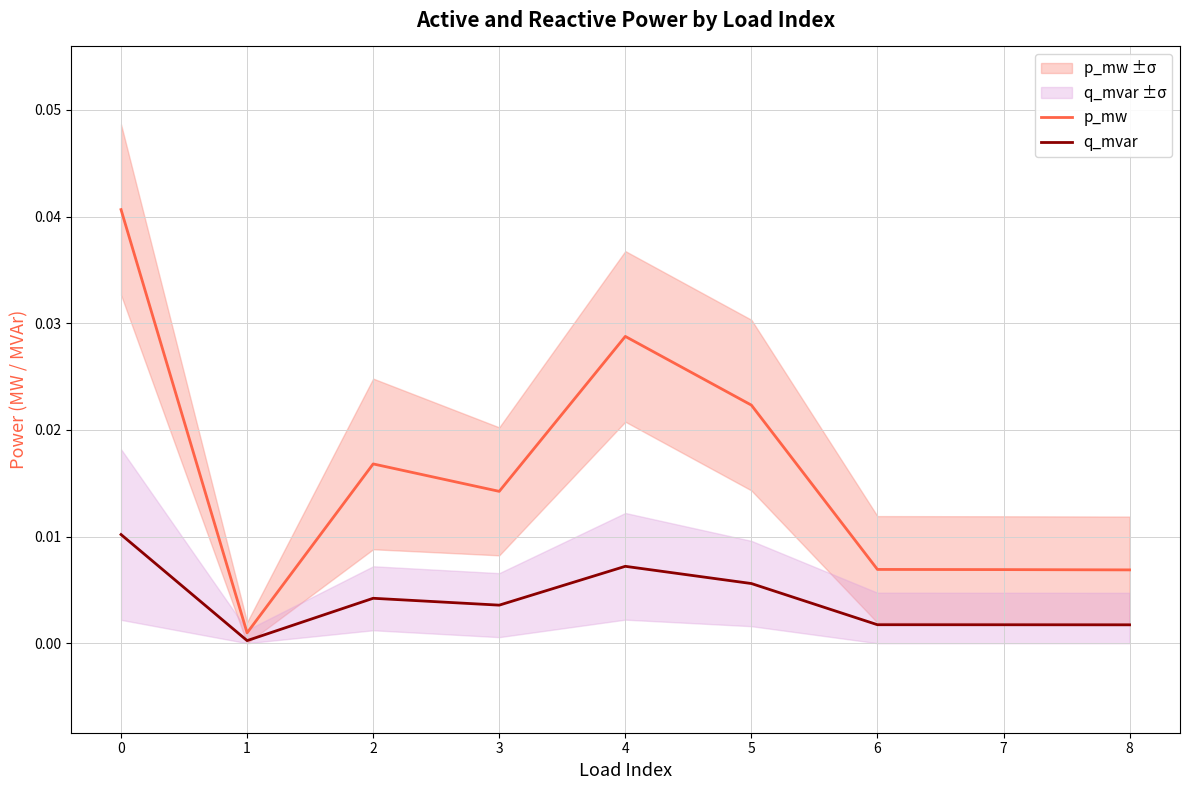

Is the value of q_mvar at 0 greater than the value of p_mw at 6?

Yes